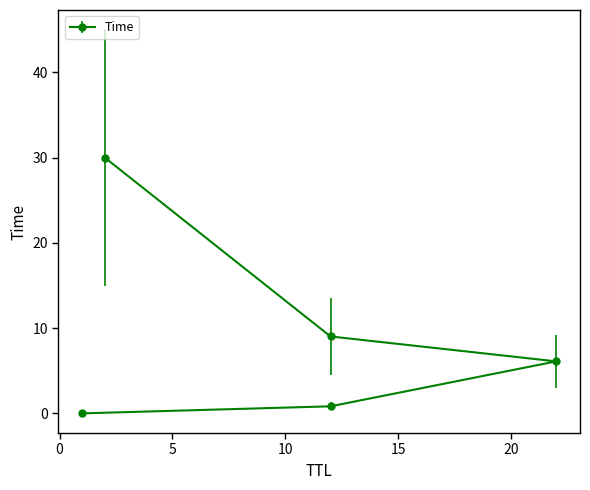

The chart shows a value of 3.3 at 22. True or false?

False